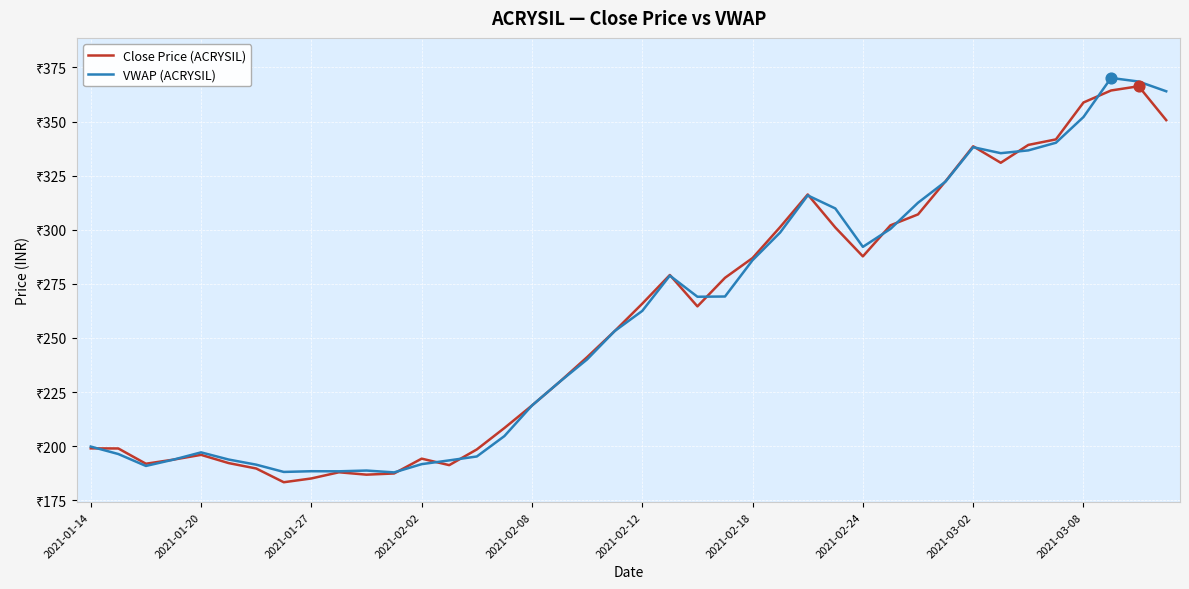

Does the chart have visible grid lines?

Yes